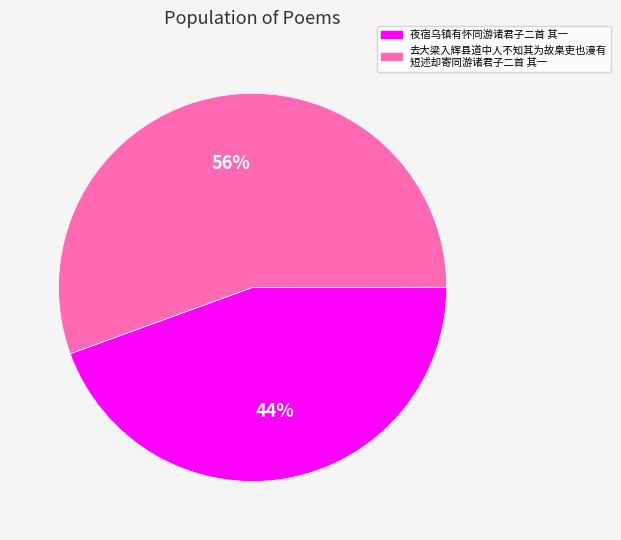

To the nearest percent, what is the average slice percentage?

50%